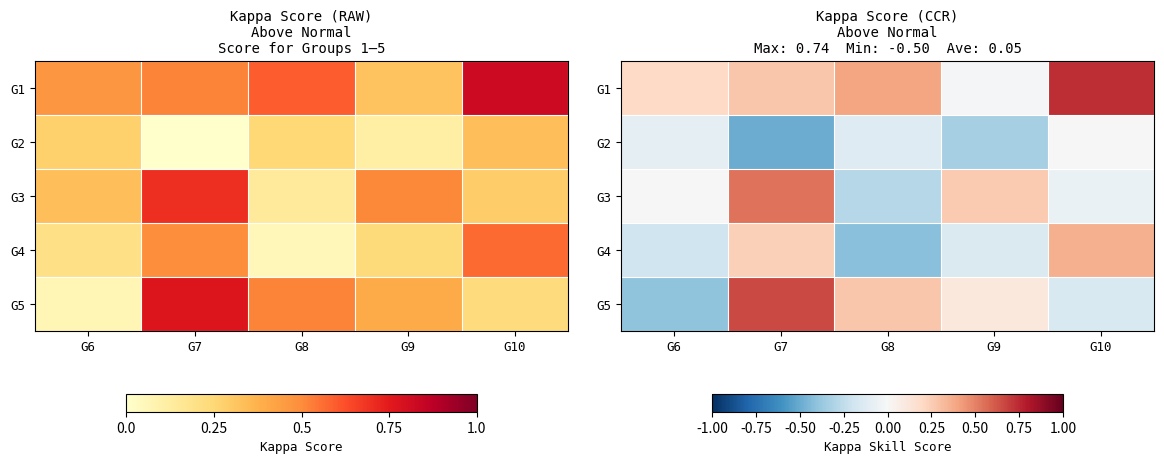

Which category has the lowest value across all series?

G7